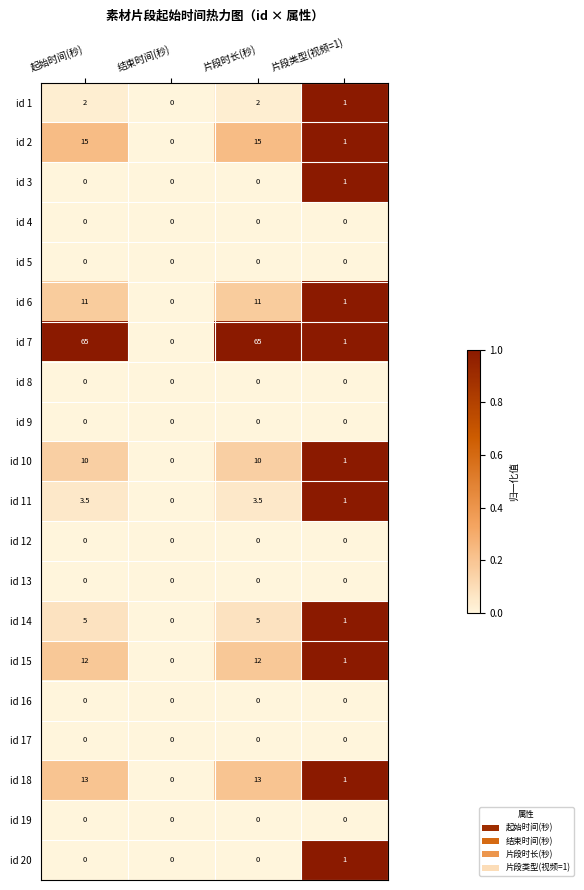

What is the total value across all series at 片段类型(视频=1)?

11.0